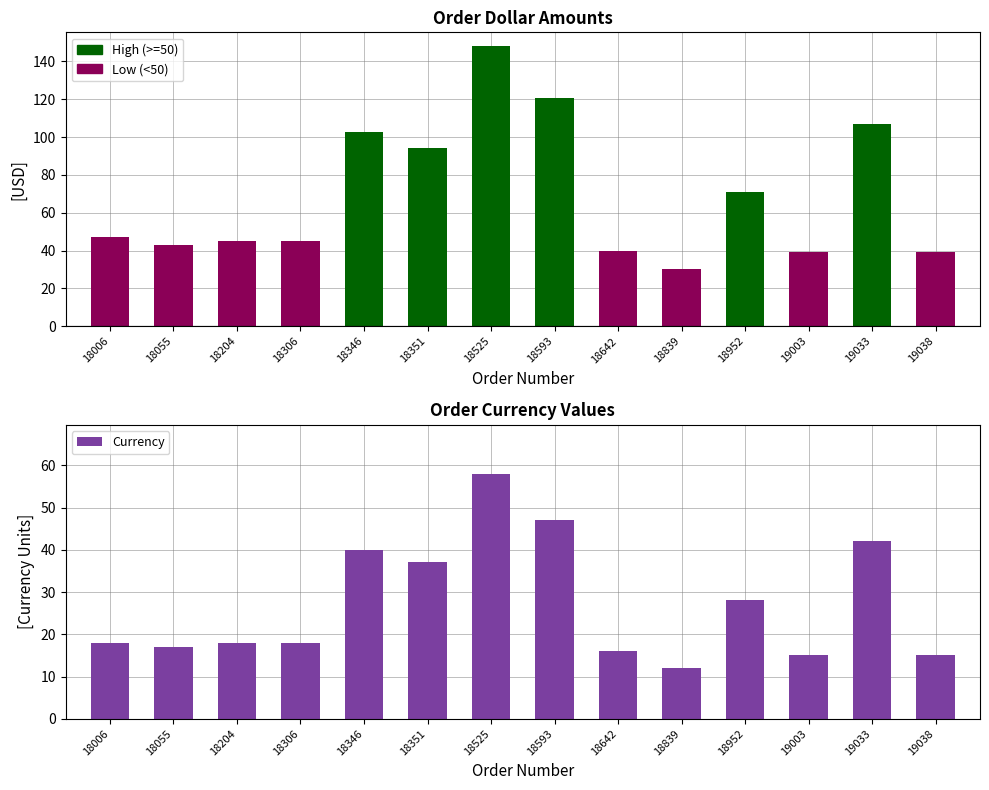

At 18306, list the series in order from smallest to largest.

Currency, Dollar